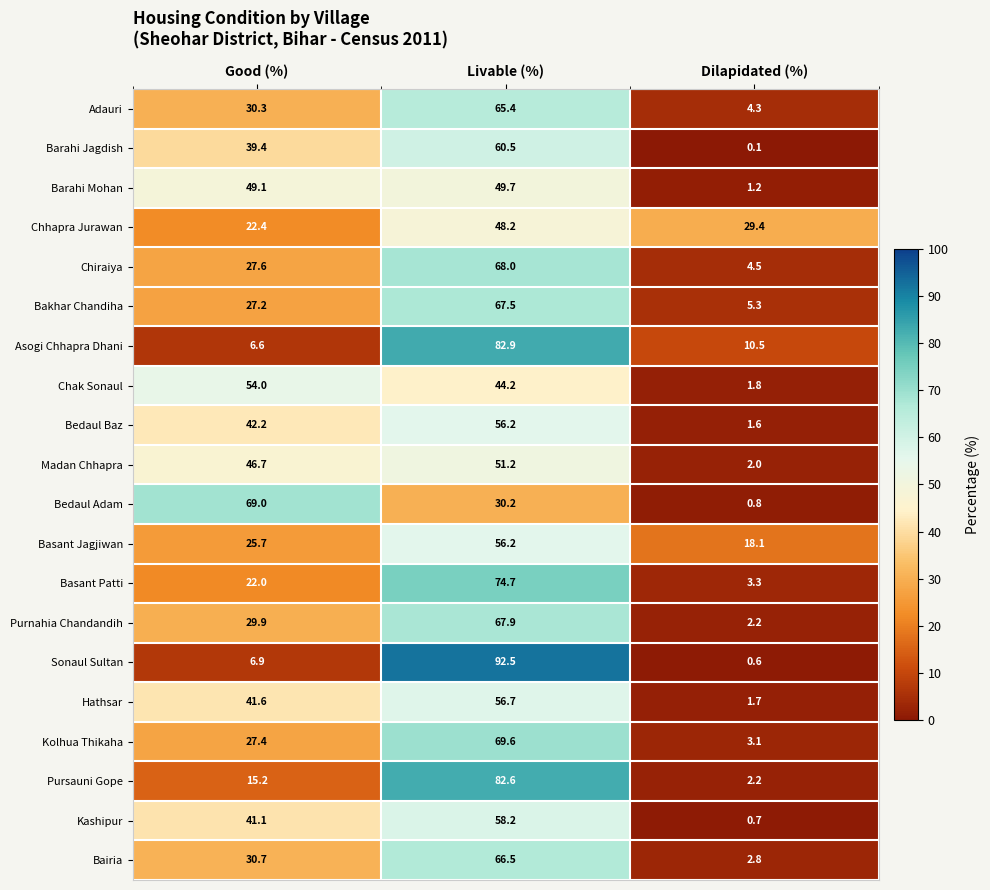

What is the sum of the Madan Chhapra values at Good (%) and Livable (%)?

97.9